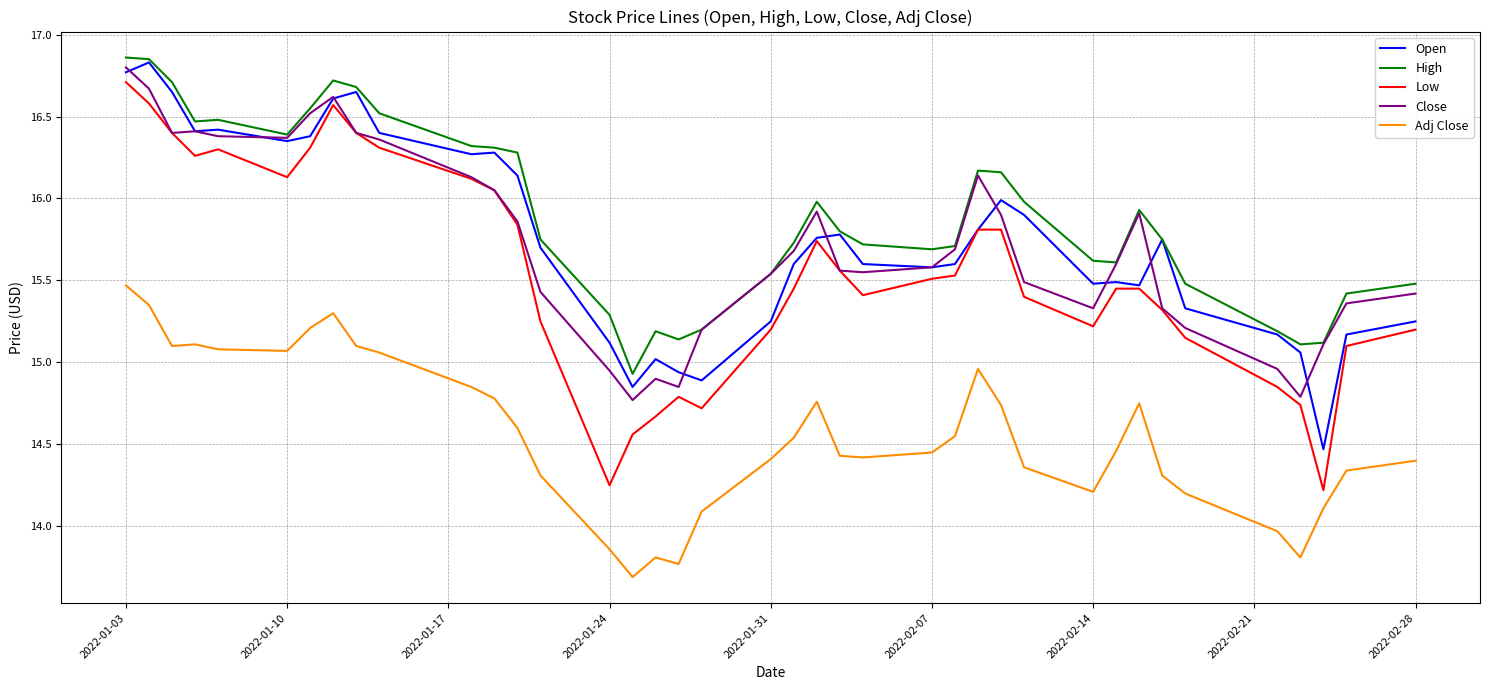

Which series has the largest total across all categories?

High